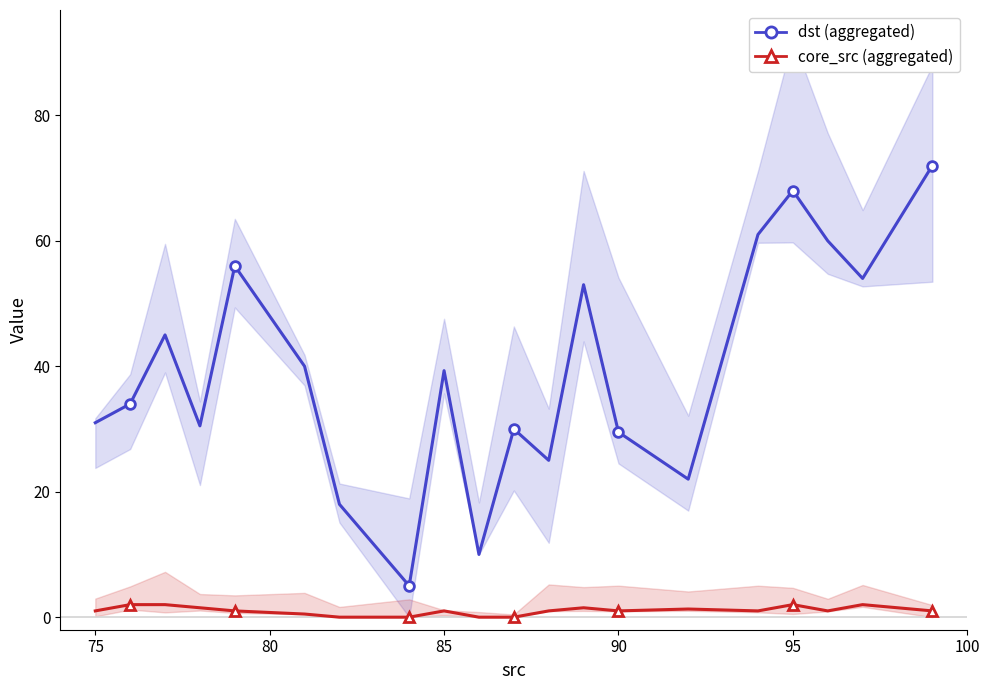

What is the difference between the second highest and minimum values in the core_src (aggregated) series?

2.0